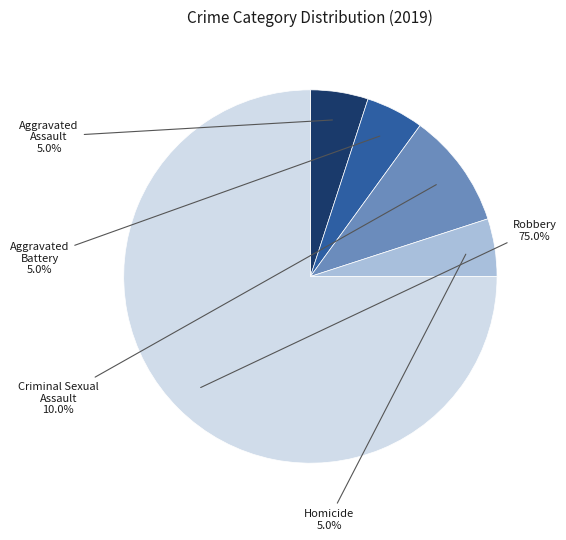

Is there any slice that represents more than half of the pie?

Yes